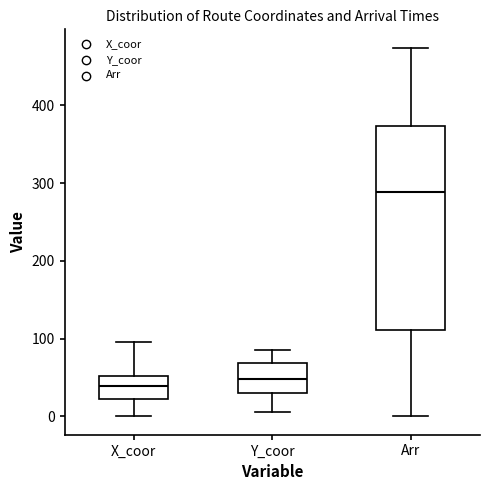

Reading left to right, transcribe this box plot: for each box, give where its median line is, the range the box spans, and where its two whiskers end, as read against the y-axis. The values are not printed on the chart, so give them approximately, as read against the axis.

X_coor: median 40, box 20 to 50, whiskers 0 to 100
Y_coor: median 50, box 30 to 70, whiskers 10 to 90
Arr: median 290, box 110 to 370, whiskers 0 to 470